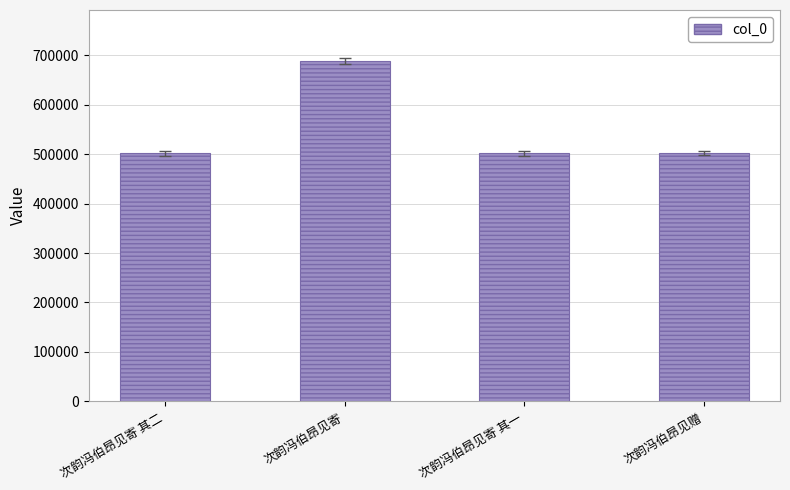

Which has a higher value, 次韵冯伯昂见寄 其一 or 次韵冯伯昂见寄?

次韵冯伯昂见寄